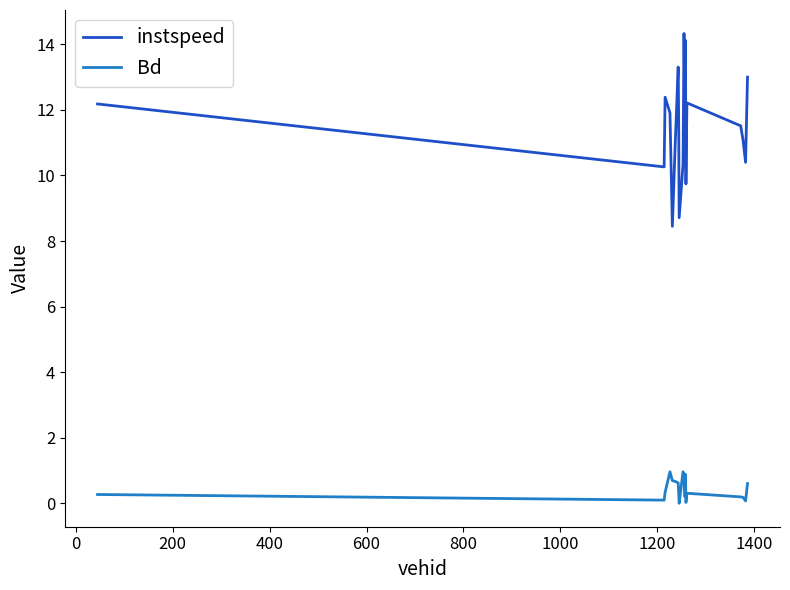

True or false: Bd and instspeed intersect in this chart.

False